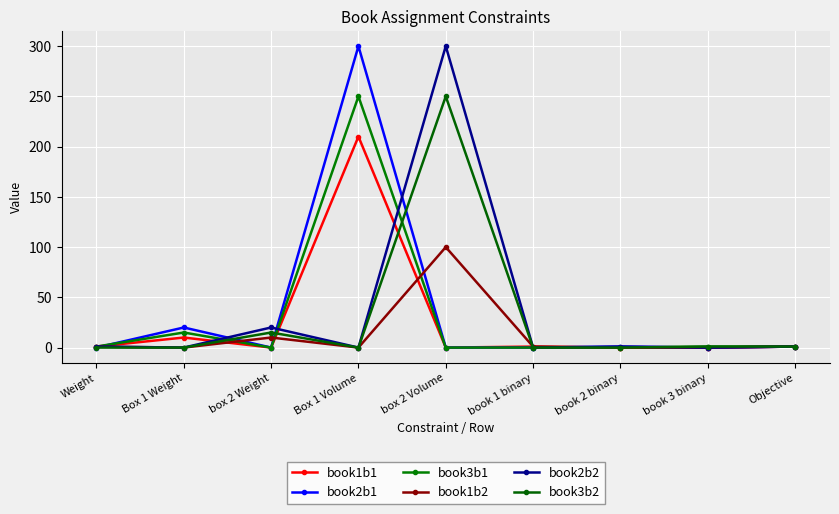

How many interior local valleys does the book3b2 series have?

1